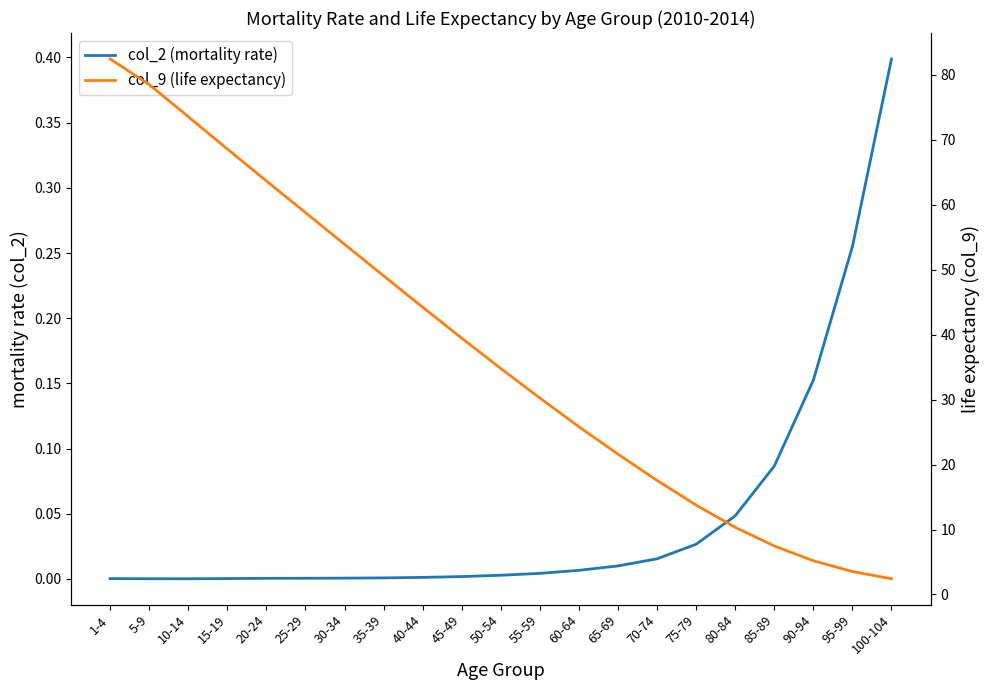

Between 50-54 and 90-94, which series saw the biggest shift?

col_9 (life expectancy)